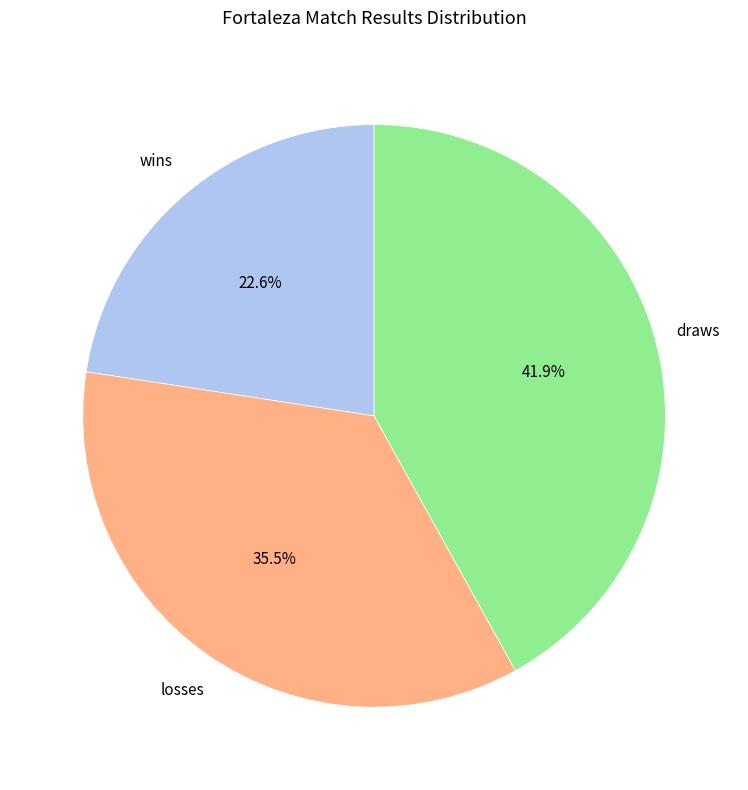

Is there any slice that represents more than half of the pie?

No